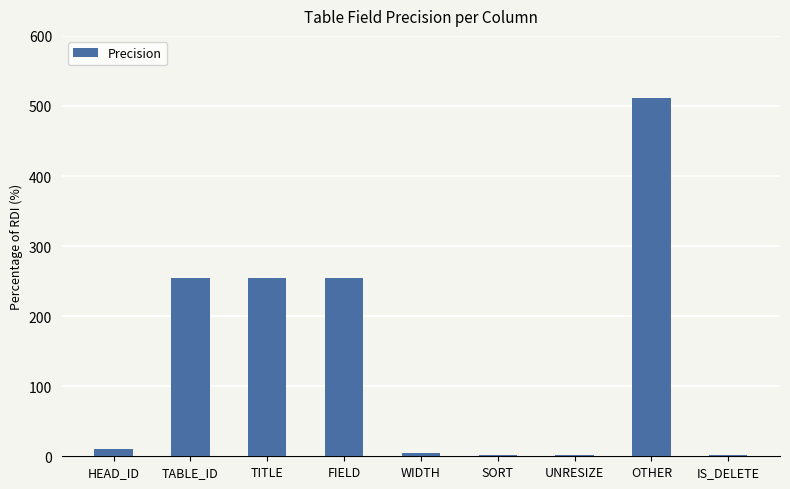

Which has a higher value, OTHER or TABLE_ID?

OTHER